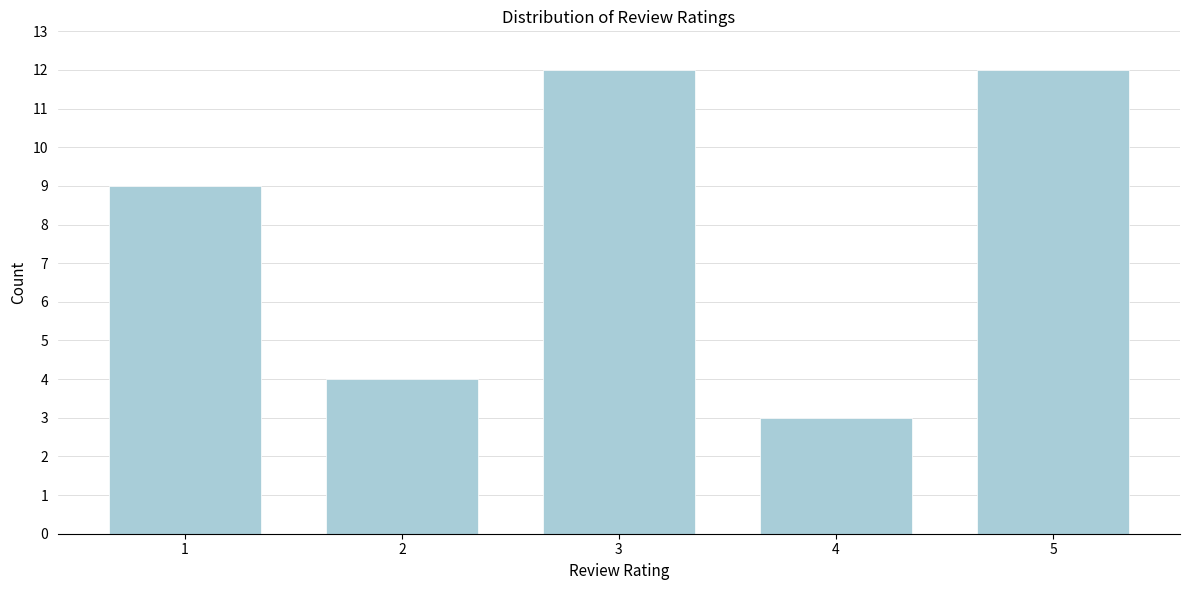

Reading left to right, list all the values displayed in this chart.

1=9	2=4	3=12	4=3	5=12